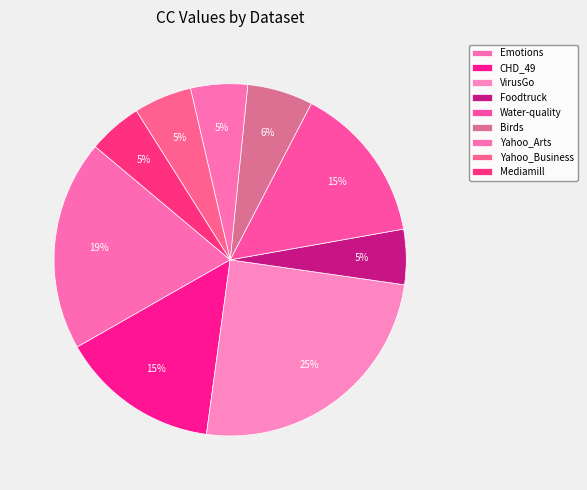

How many segments does this pie chart have?

9